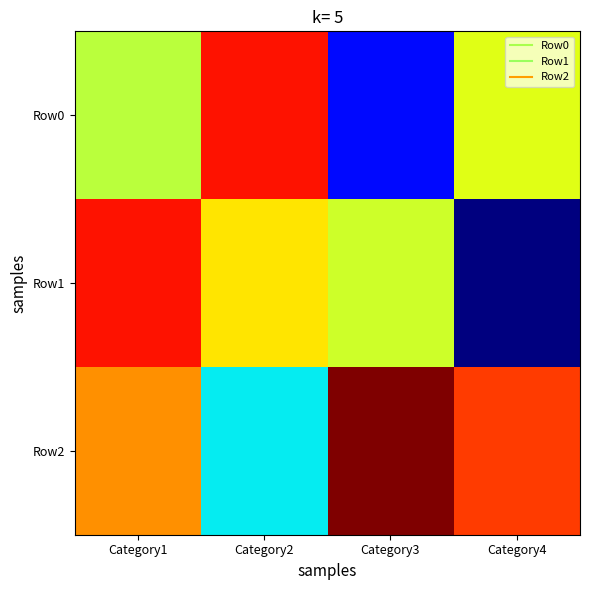

At which category does the chart reach its minimum across all series?

Category4